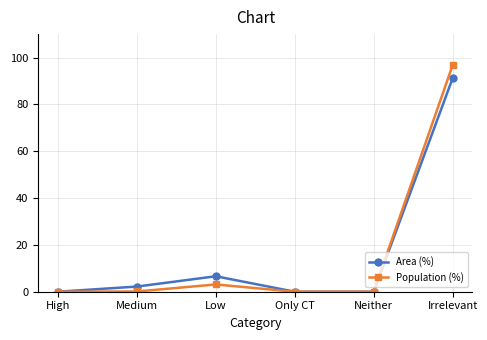

Is the value of Area (%) at Medium greater than the value of Population (%) at Neither?

Yes